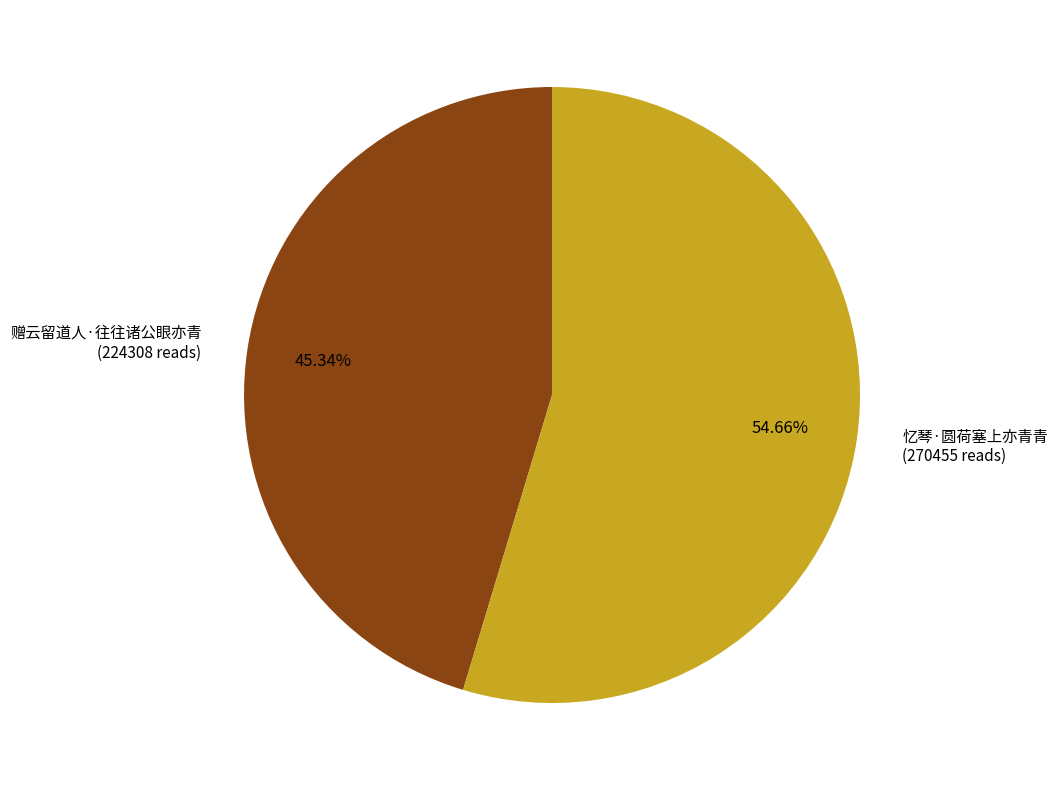

Which category has the biggest portion of the pie?

忆琴·圆荷塞上亦青青